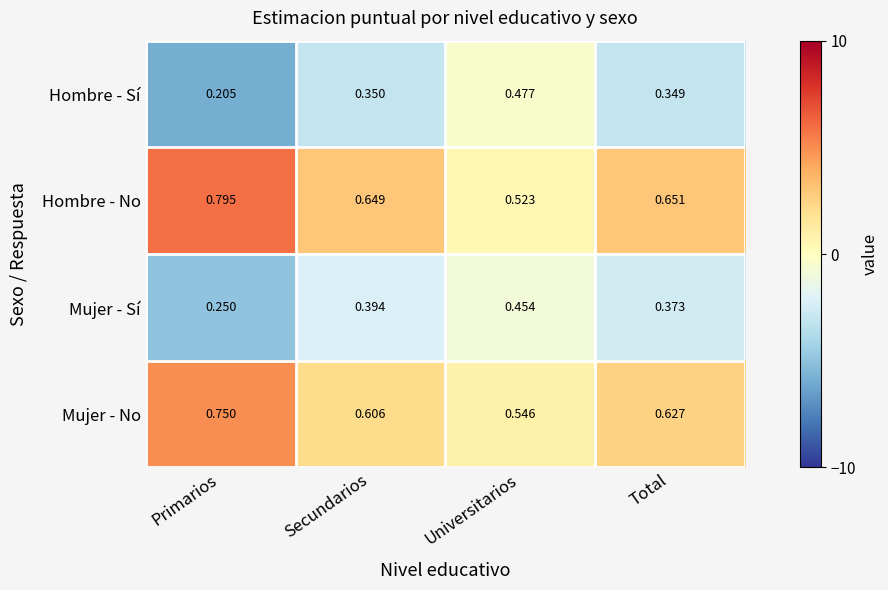

How many data points does each series have?

4